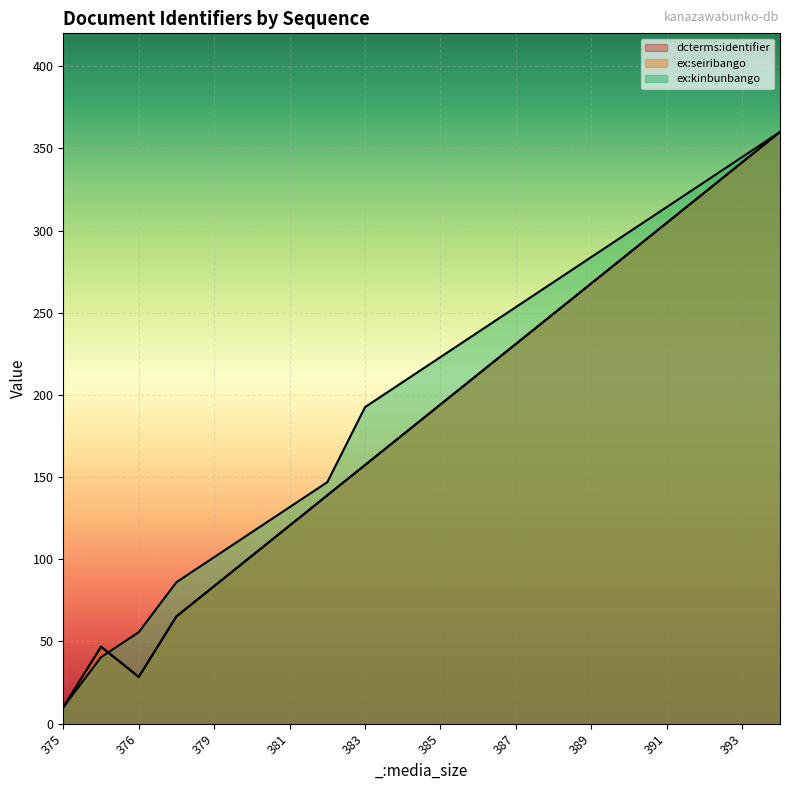

What is the approximate value of ex:kinbunbango at 388?

268.7